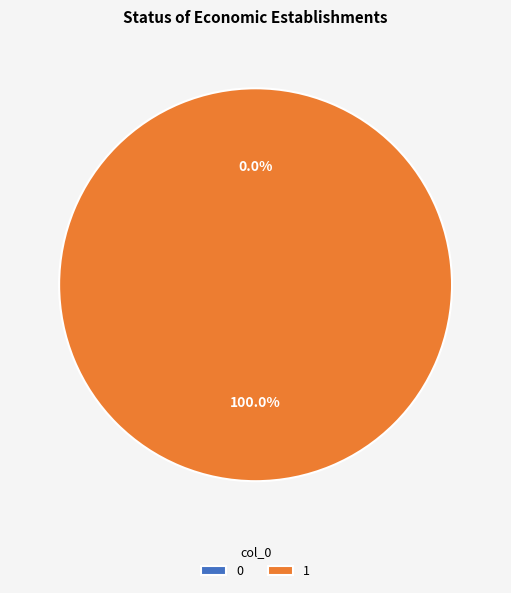

Rank the categories by value from highest to lowest.

1, 0